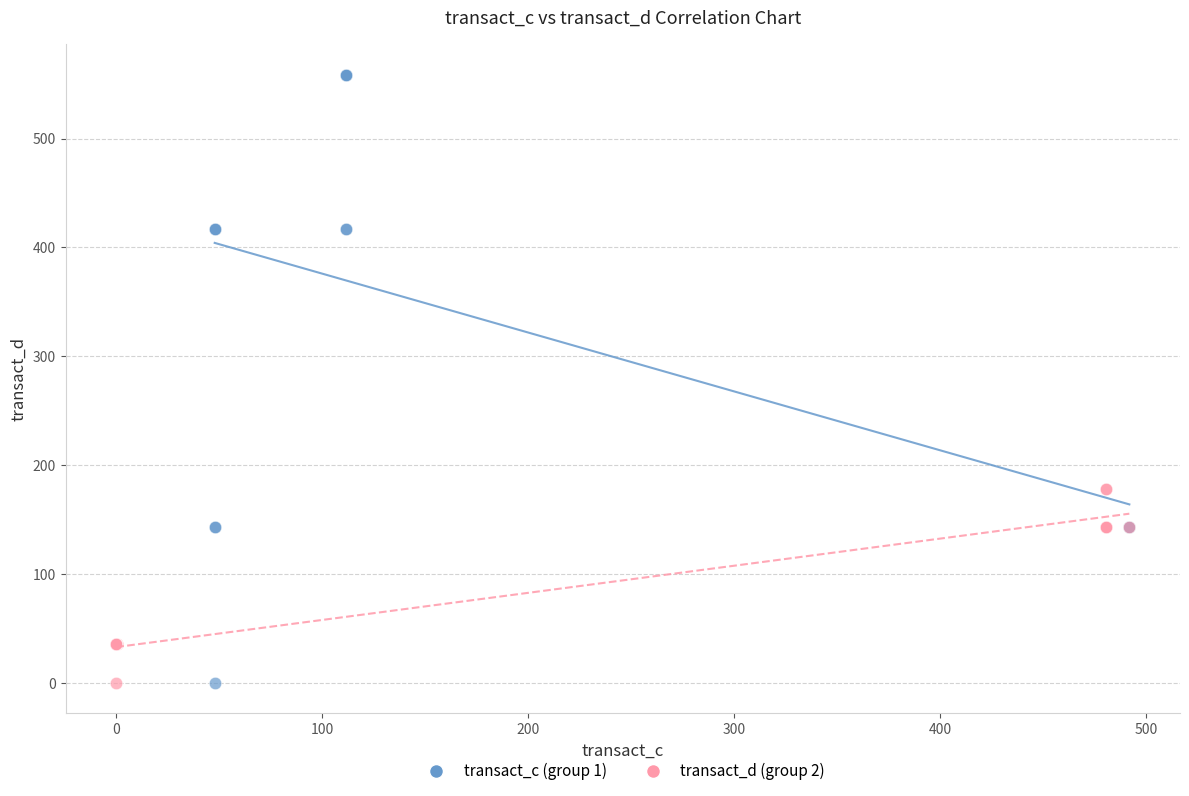

Which series contains the highest Y value?

transact_c (group 1)